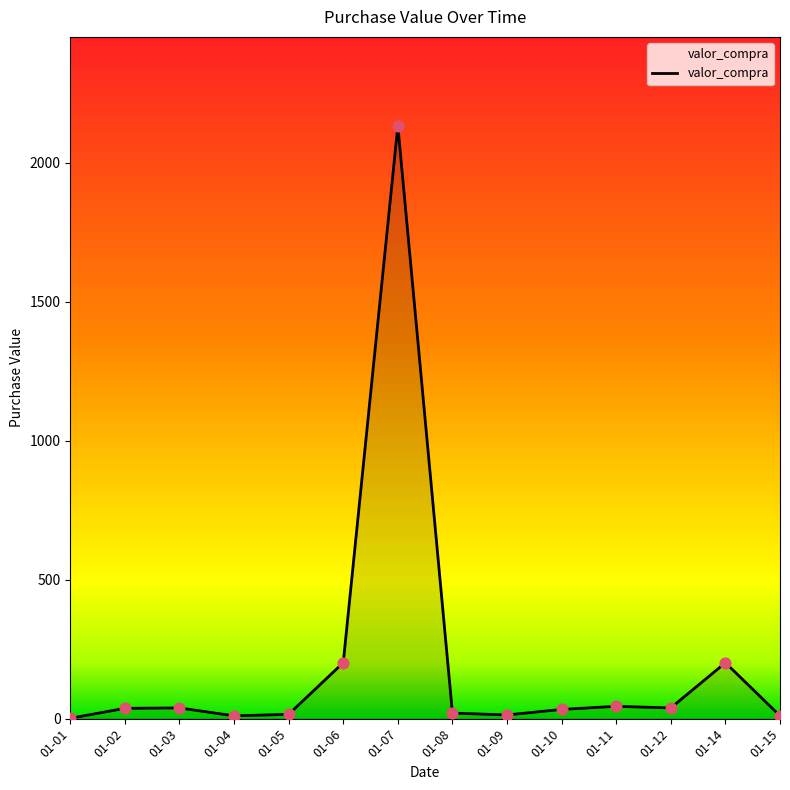

What is the difference between the maximum and minimum values?

2130.9